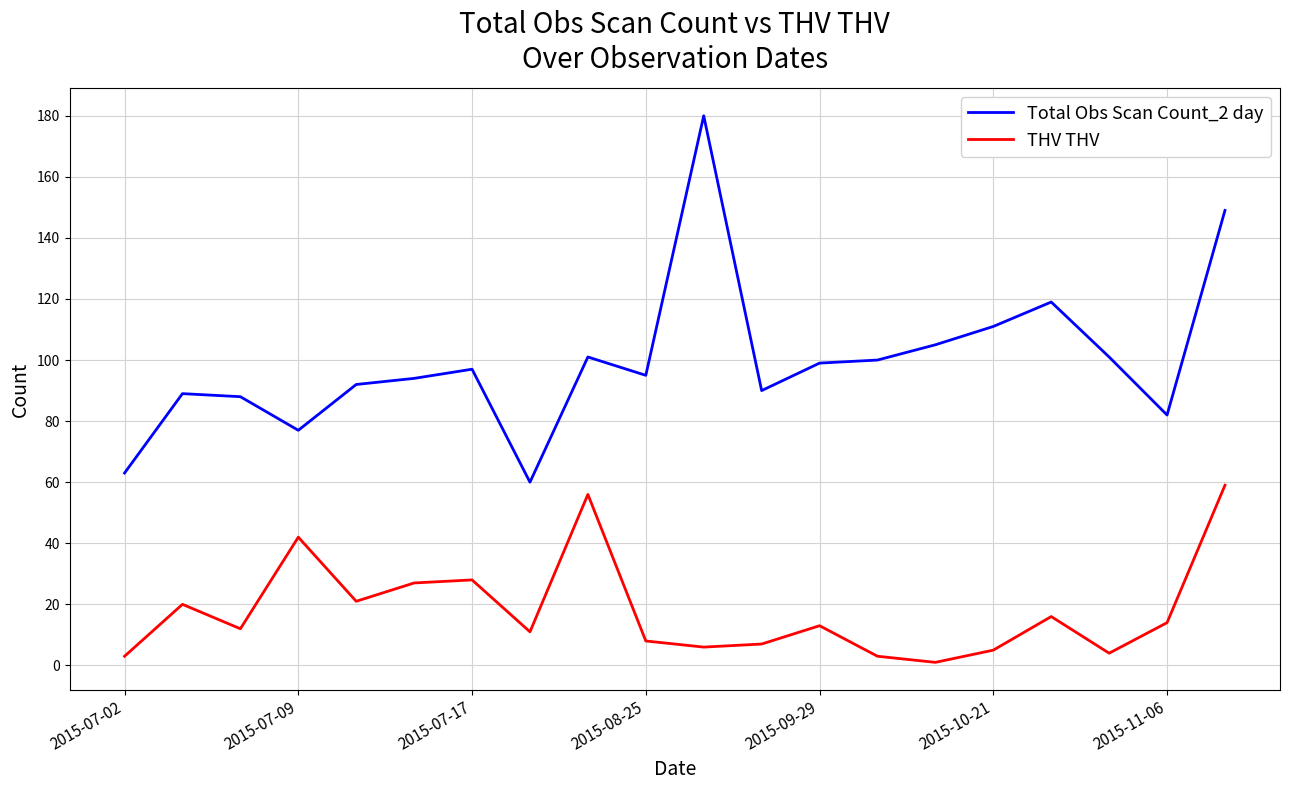

Which series has the largest total across all categories?

Total Obs Scan Count_2 day